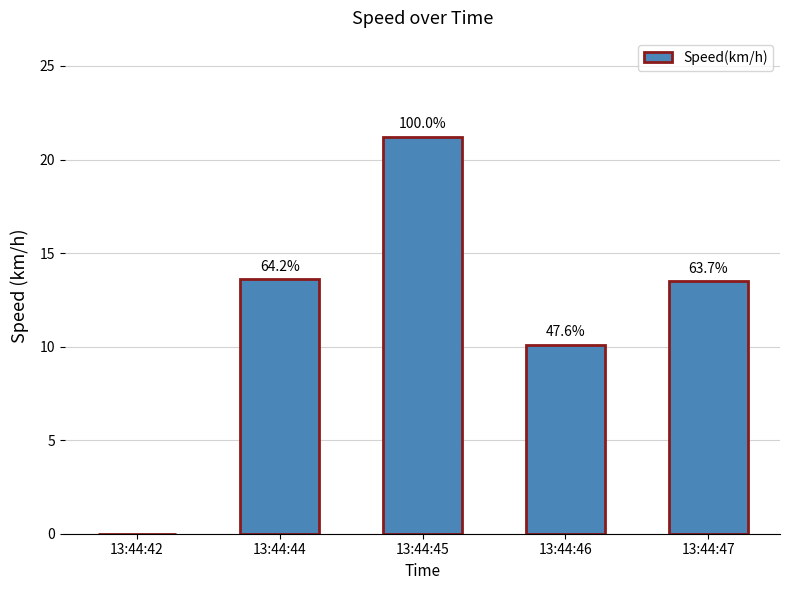

Are the bars horizontal?

No